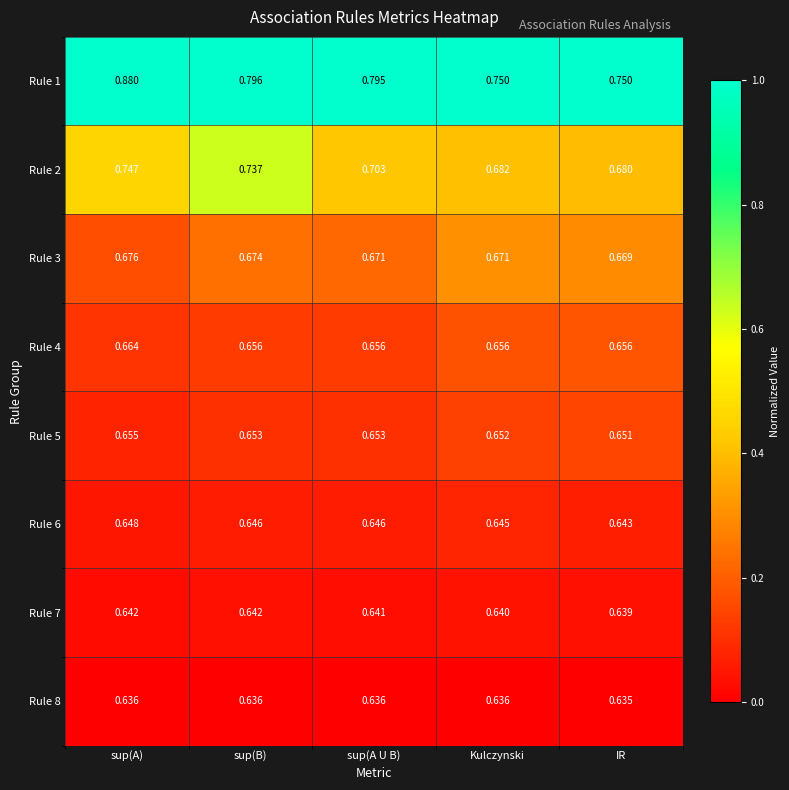

Which series changed the most between sup(B) and Kulczynski?

Rule 2